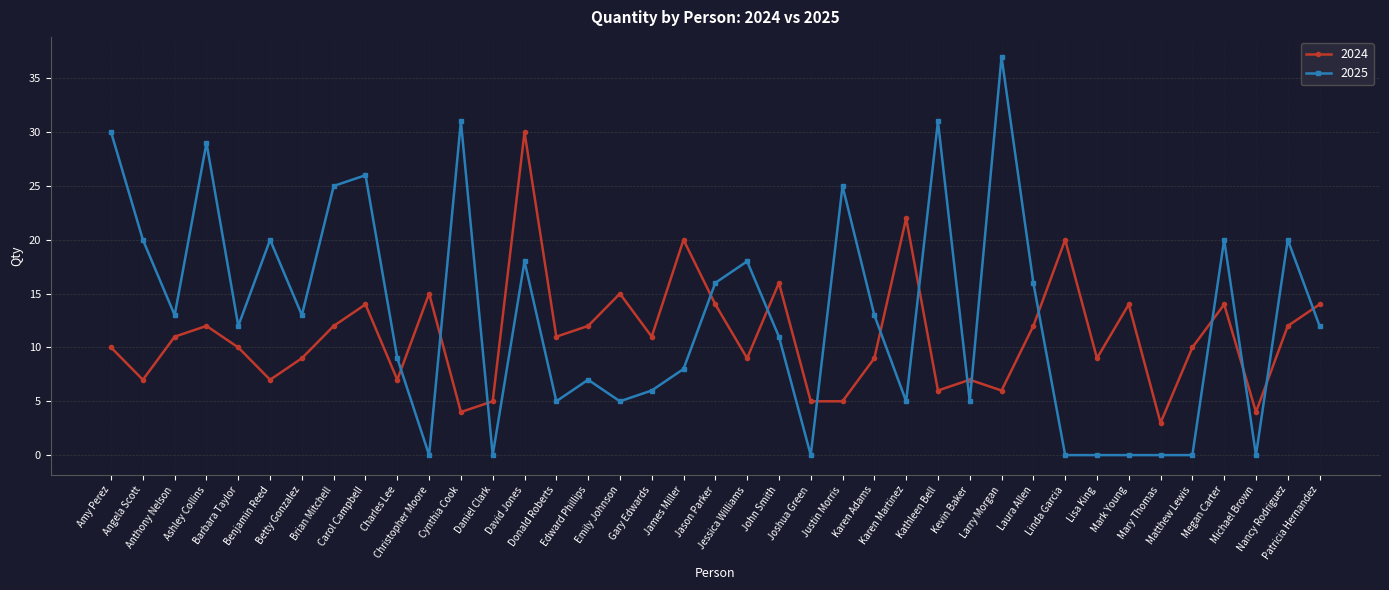

How many series are shown in this chart?

2